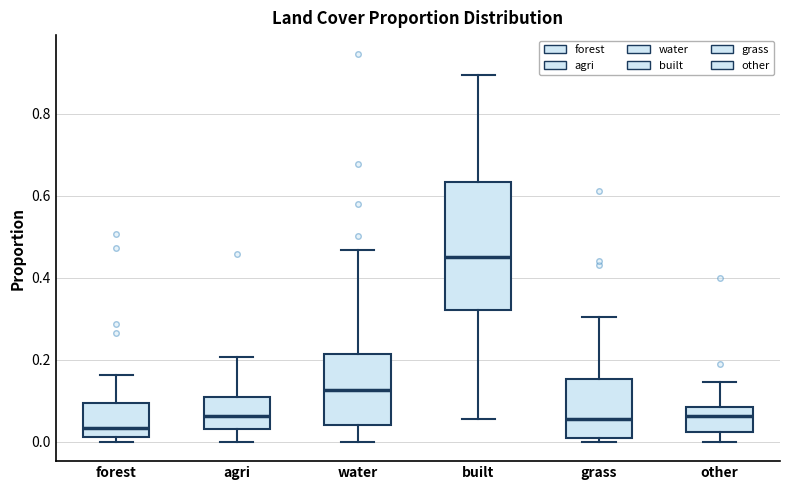

Where is the upper edge of the box for built on the y-axis? The values are not printed on the chart, so give them approximately, as read against the axis.

0.64